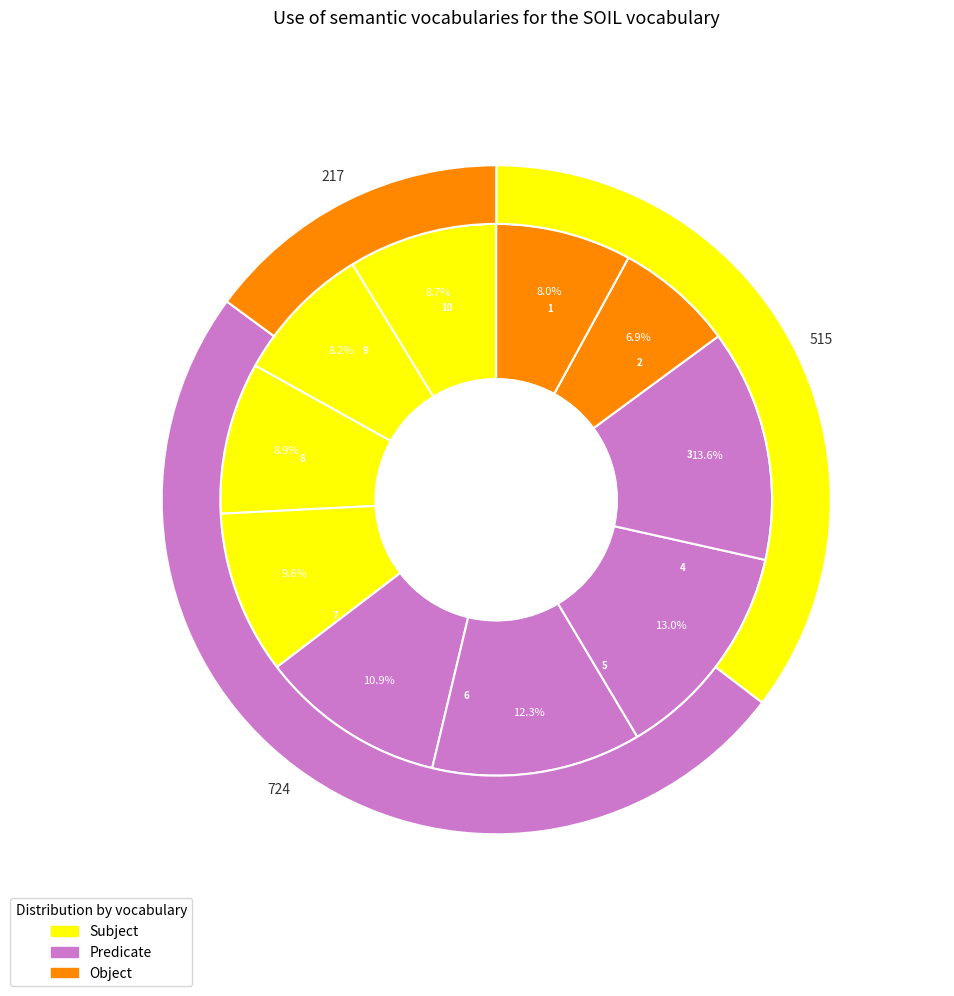

Is the sum of 3 and 9 greater than half?

No